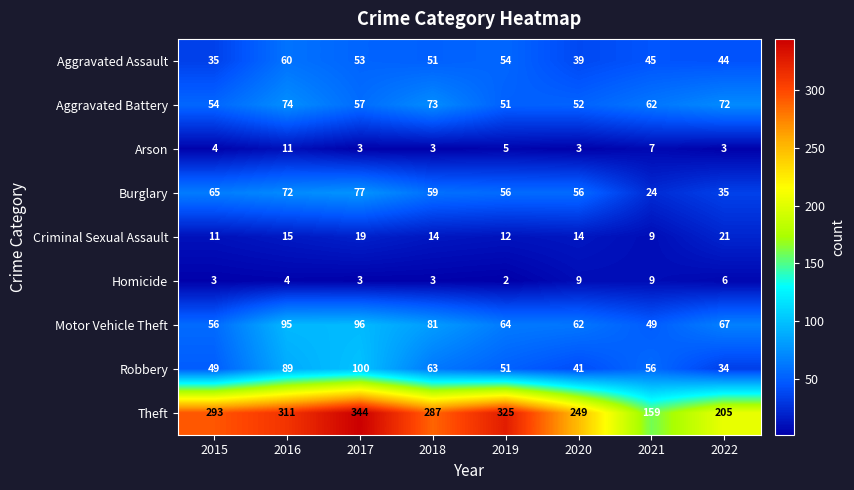

At which label is Arson closest to 7?

2021